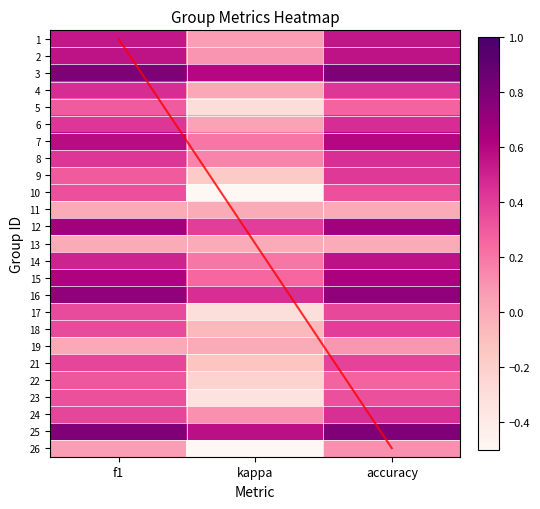

Is the value of 5 at accuracy greater than the value of 16 at f1?

No